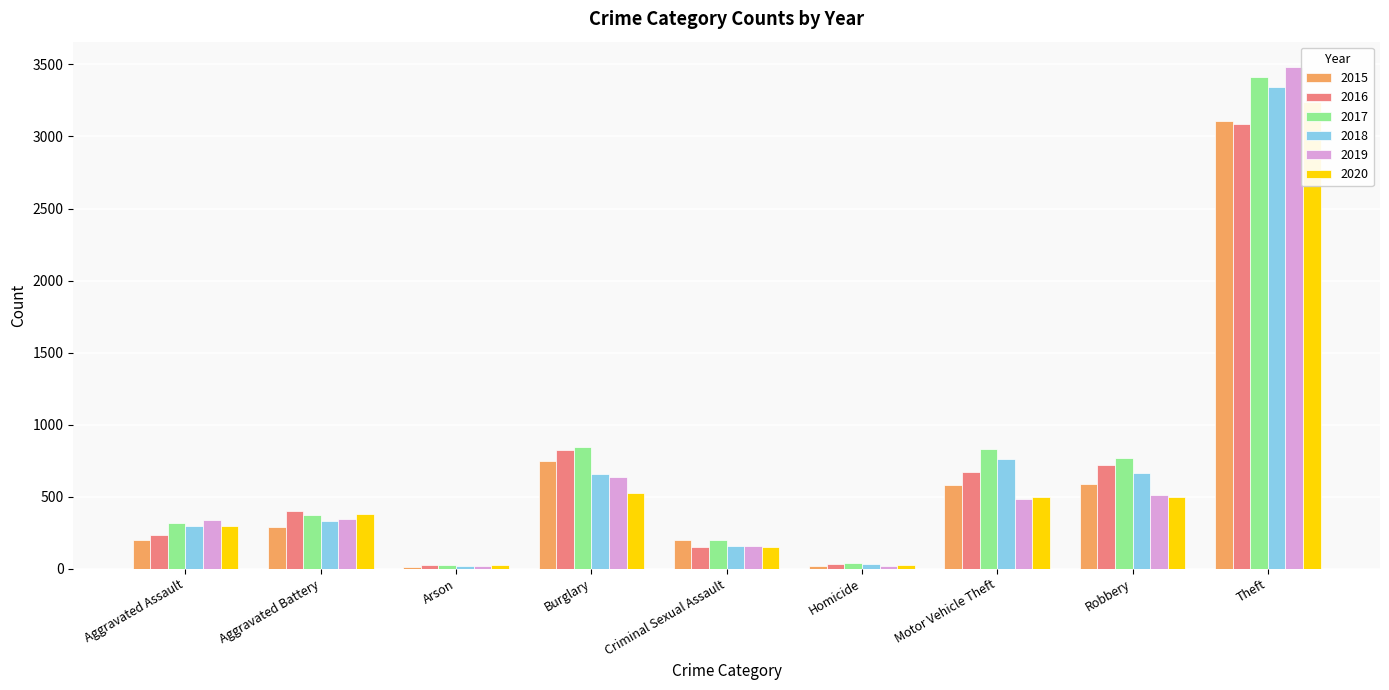

What are all the series names shown in the legend?

2015, 2016, 2017, 2018, 2019, 2020